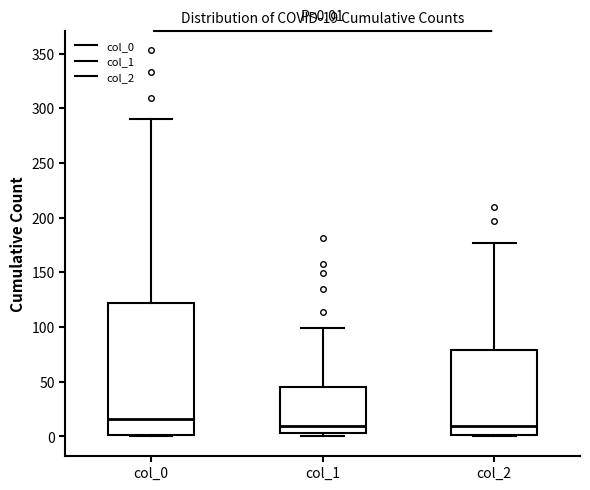

Which box has the highest median line?

col_0